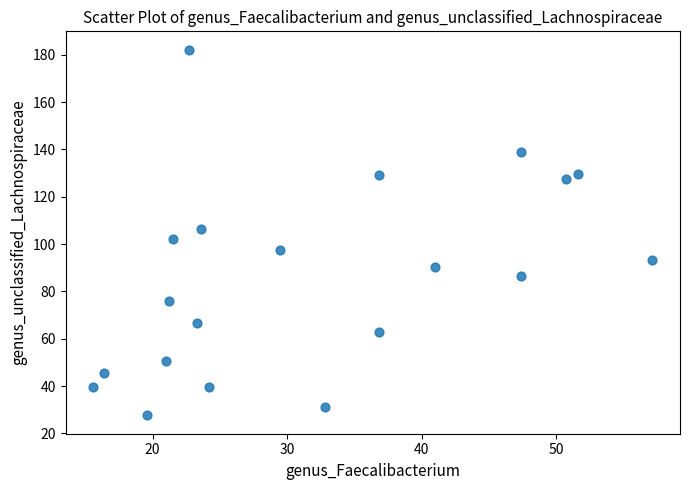

What is the range of Y values (max minus min)?

154.6